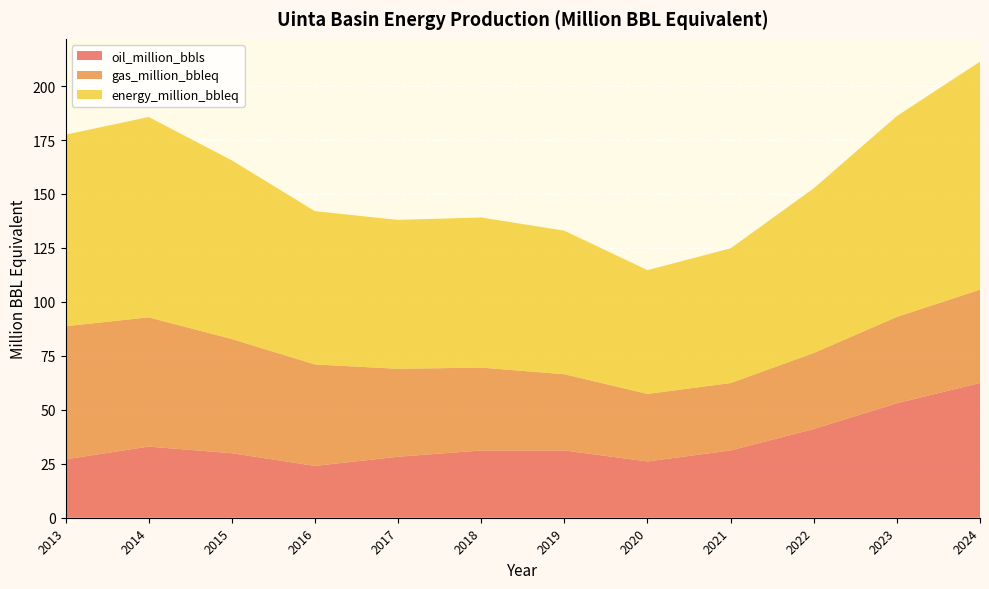

Reading left to right, transcribe all the data shown in this chart.

oil_million_bbls: 27.0	33.0	29.9	24.0	28.3	31.1	31.2	26.1	31.2	41.1	53.0	62.4
gas_million_bbleq: 61.7	59.9	52.9	47.0	40.7	38.4	35.3	31.3	31.2	35.2	40.0	43.2
energy_million_bbleq: 88.7	92.8	82.8	71.0	69.0	69.6	66.5	57.4	62.4	76.3	93.1	105.7